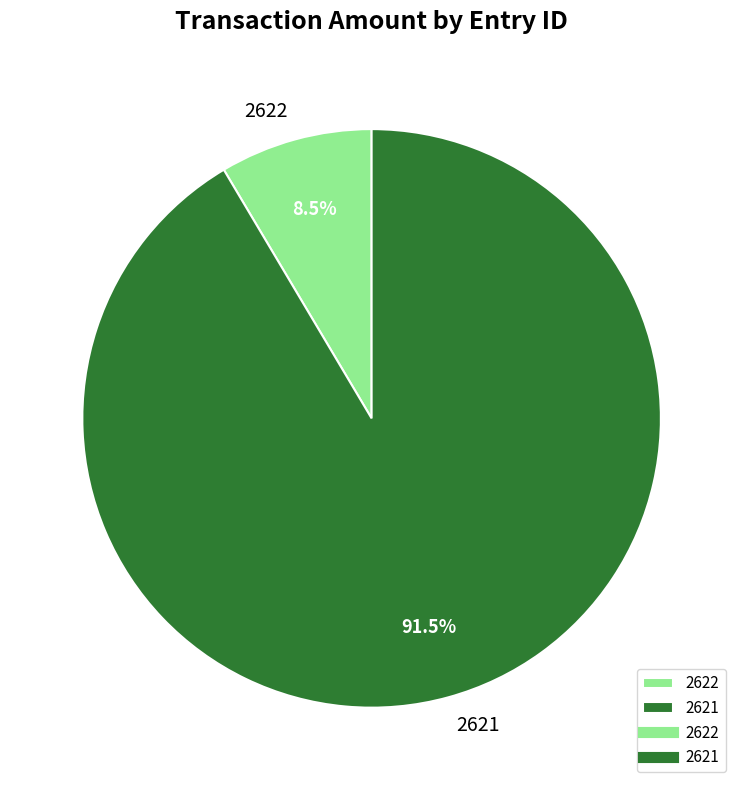

The 2621 slice represents 77% of the pie. True or false?

False